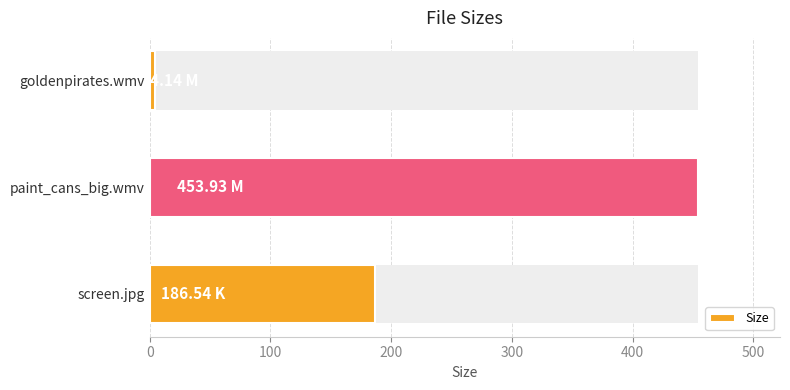

The value at paint_cans_big.wmv is 453.9. True or false?

True